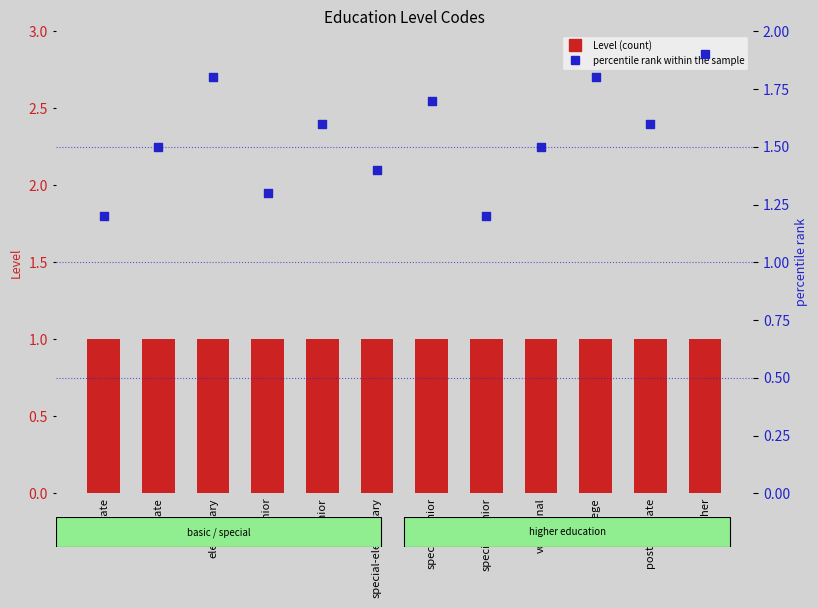

At how many categories does at least one series exceed 1?

12